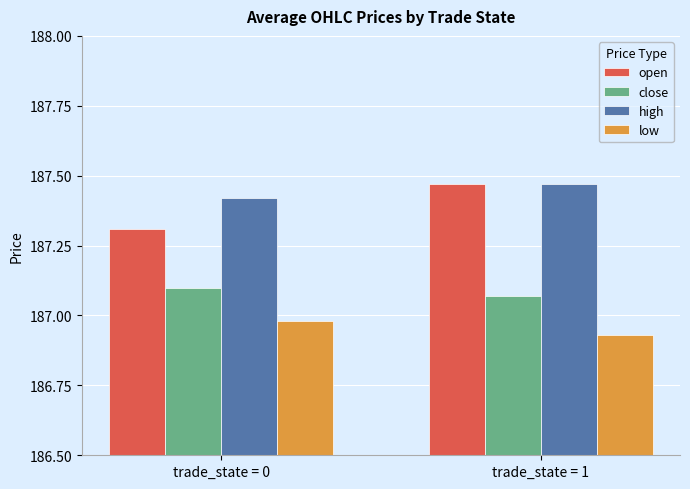

How many bars are there in each group?

4